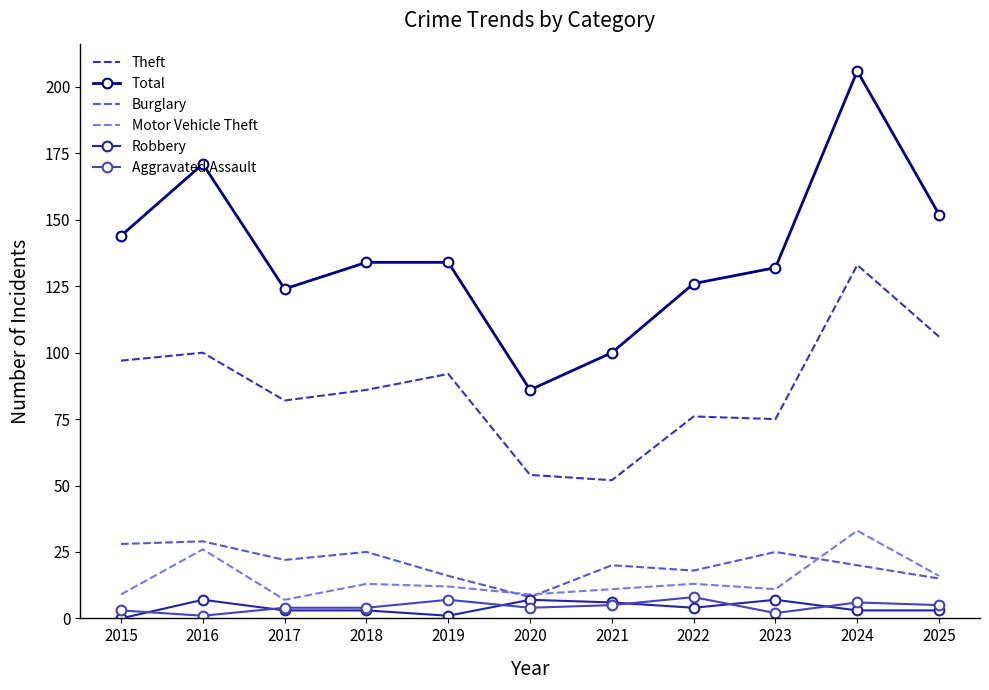

What is the average value of the Burglary series?

21